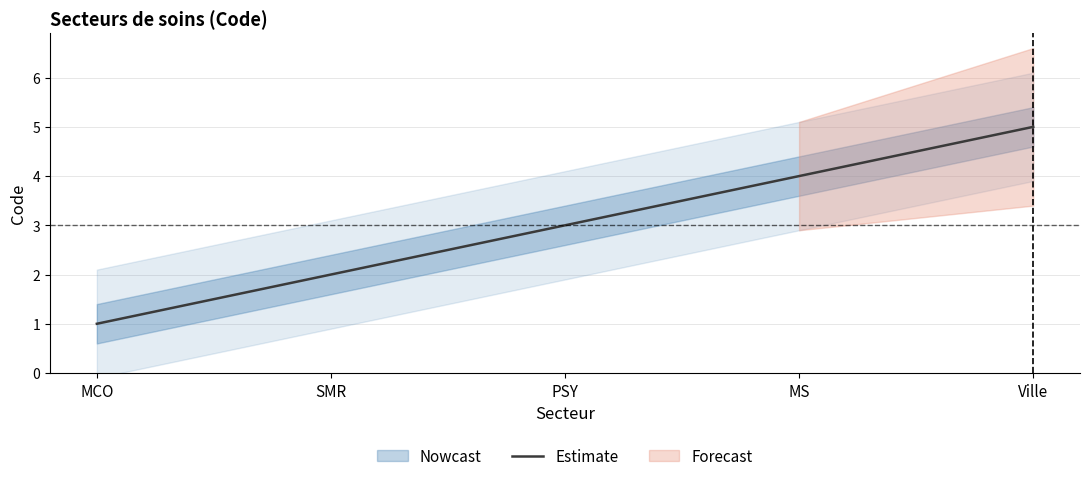

What is the label of the 4th point from the right?

SMR